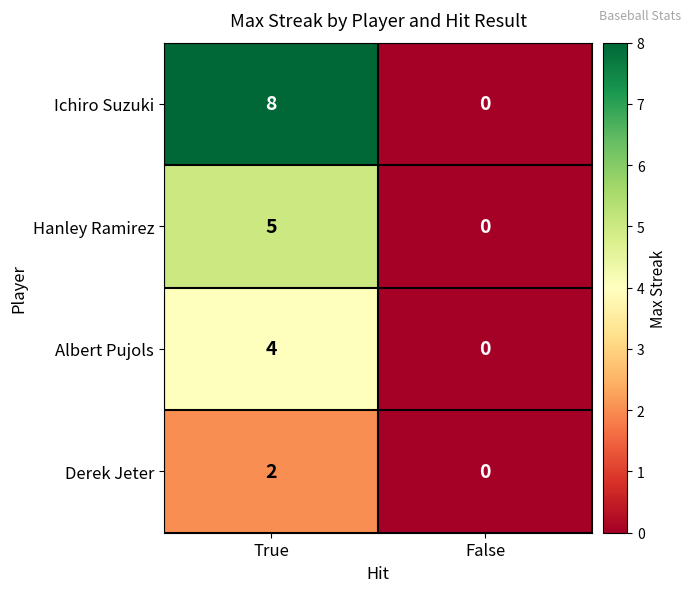

Count the number of categories in the chart.

2